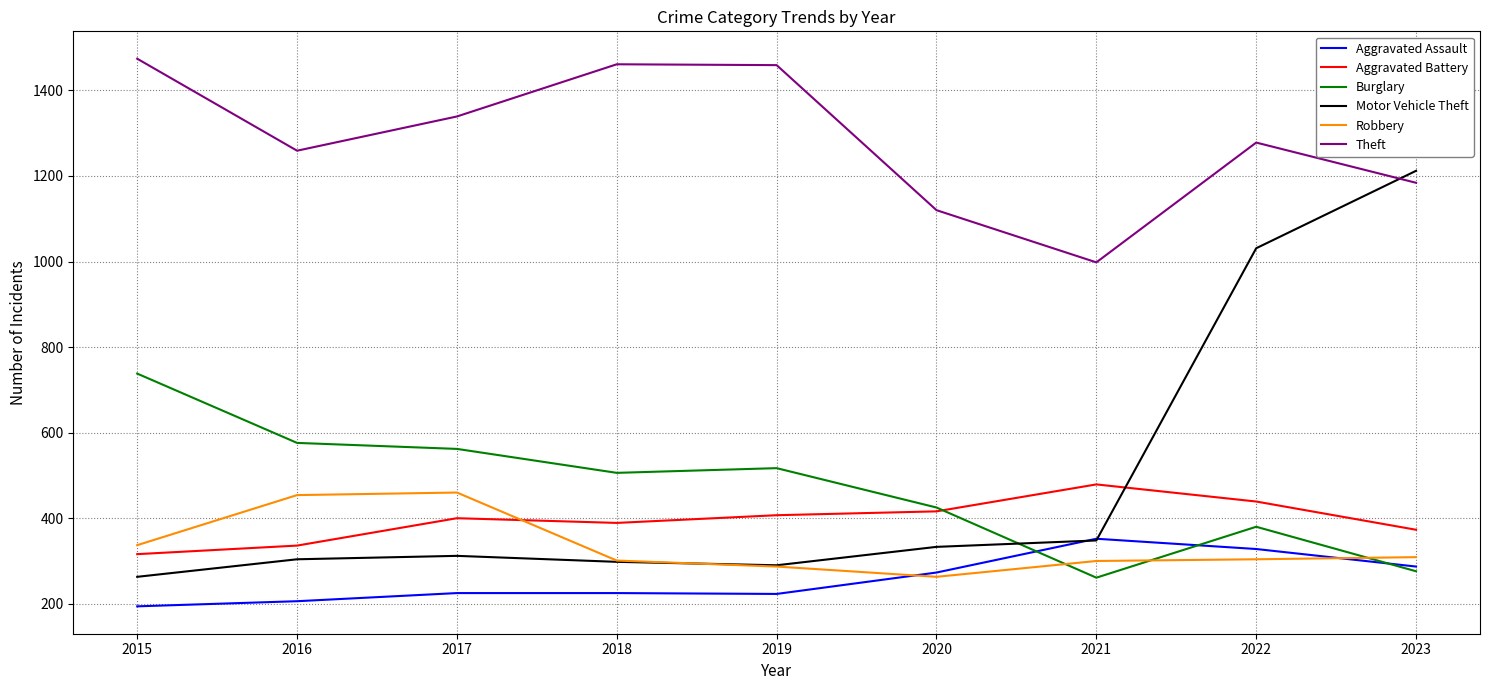

How many lines are shown in the chart?

6